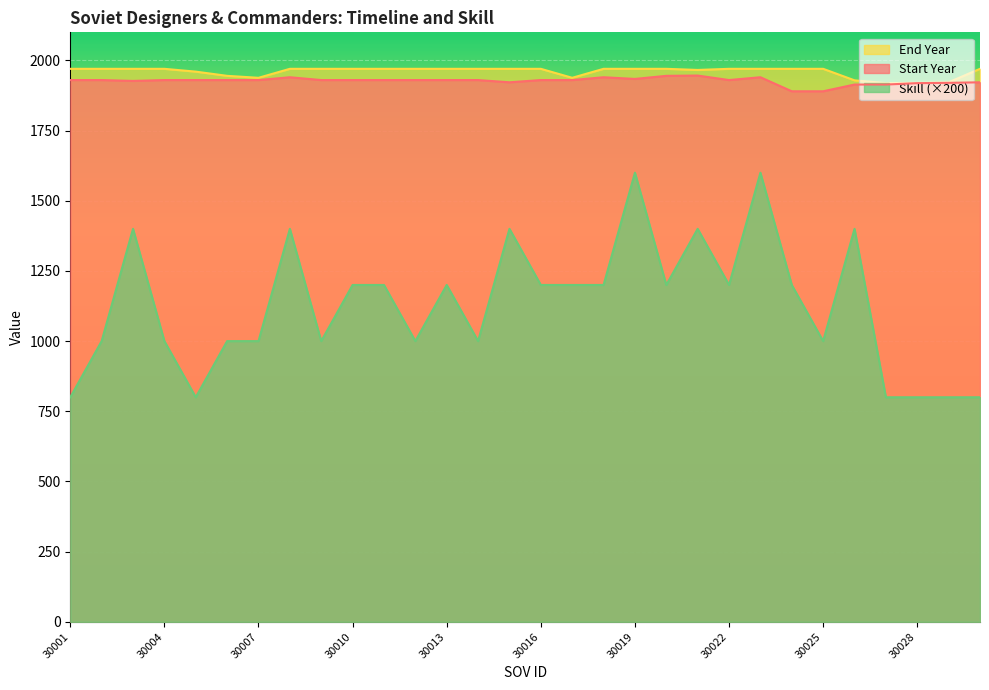

What is the value of the End Year point at the 14th from the left?

1970